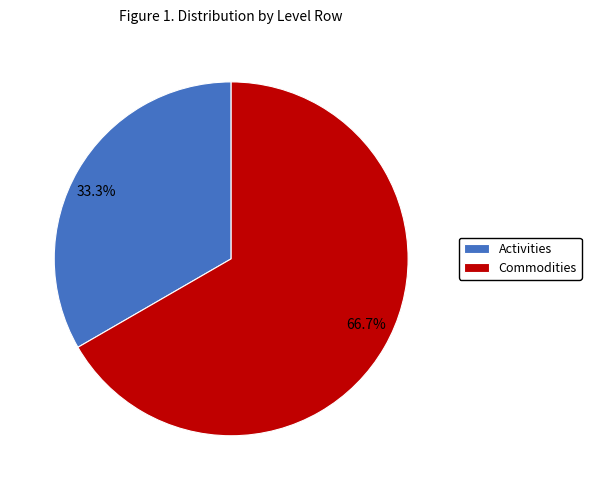

Does Activities represent more than half of the total?

No